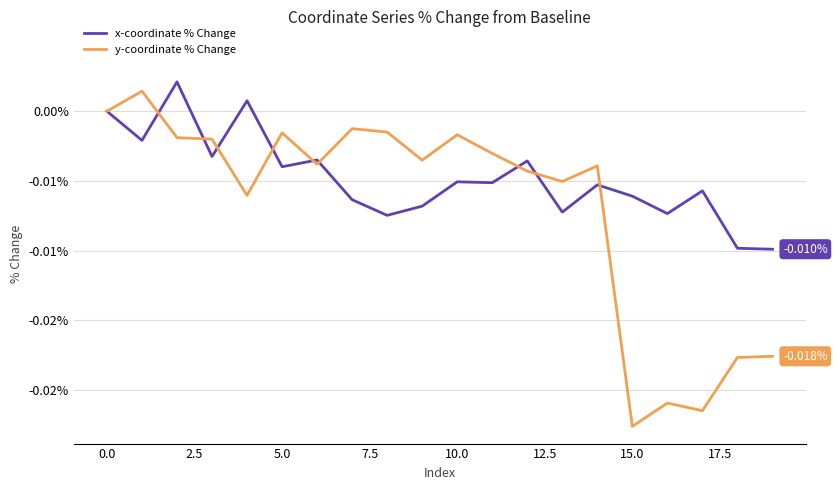

Which series ends up on top after the final intersection of x-coordinate % Change and y-coordinate % Change?

x-coordinate % Change